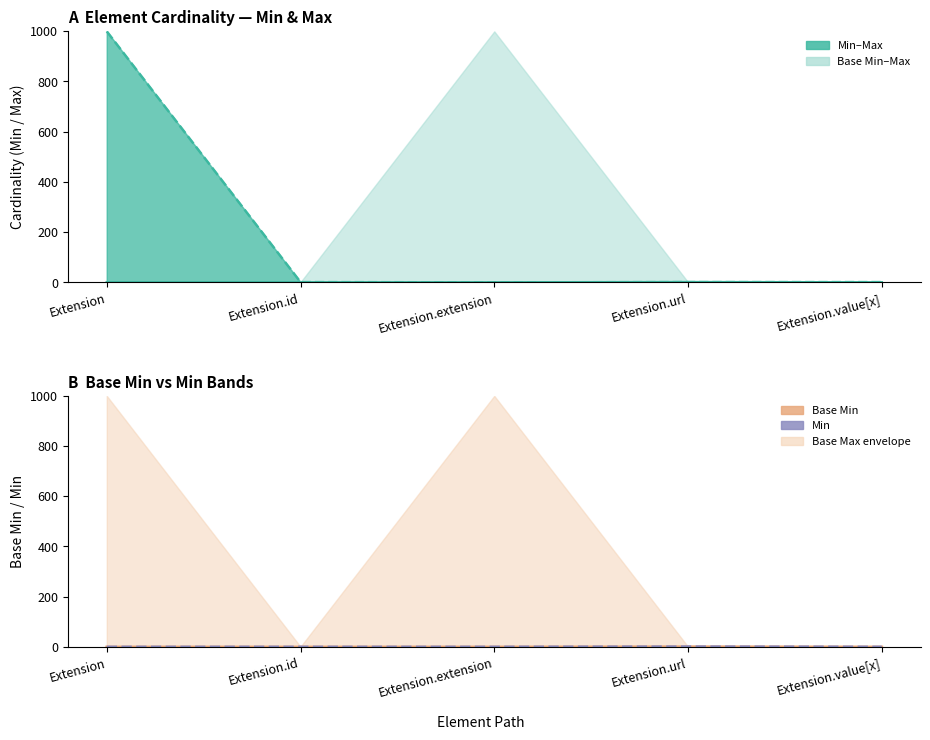

How many interior local valleys does the Max series have?

1